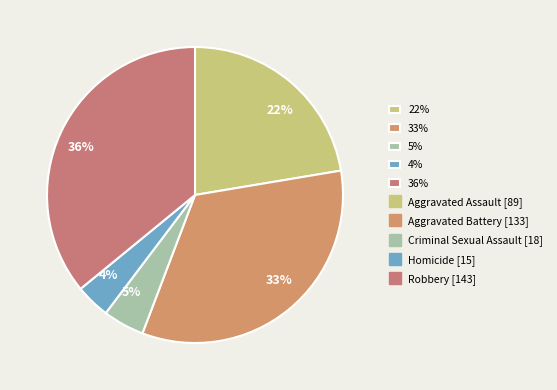

Rank the categories by value from lowest to highest.

4%, 5%, 22%, 33%, 36%